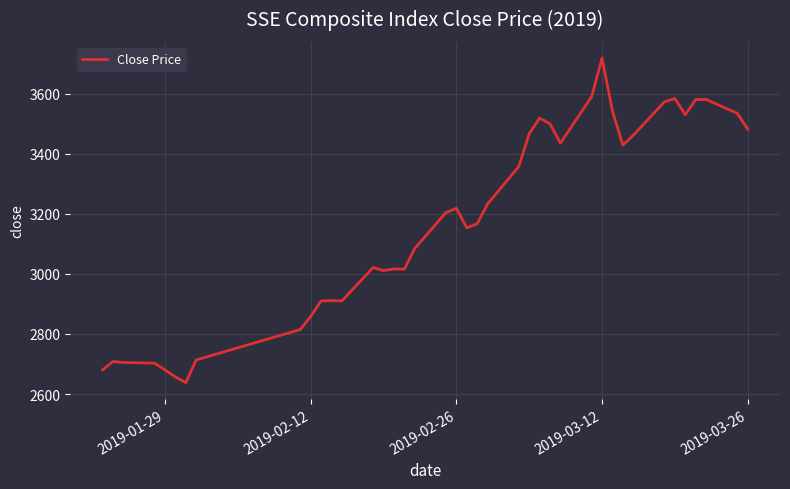

What is the difference between the maximum and minimum values?

1080.1